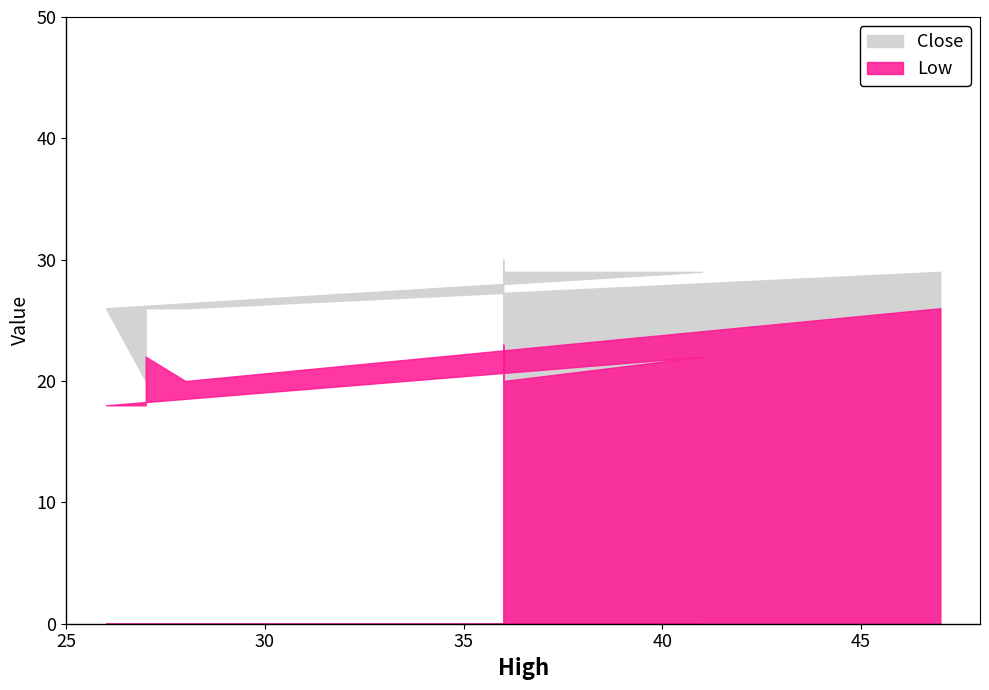

Rank the series by their average value, from lowest to highest.

Low, Close